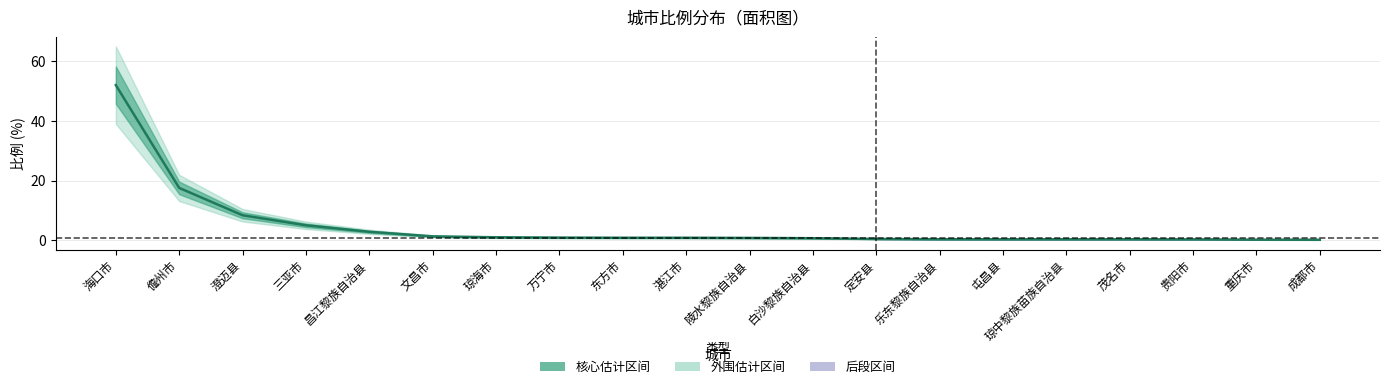

What is the label of the 7th point from the right?

乐东黎族自治县